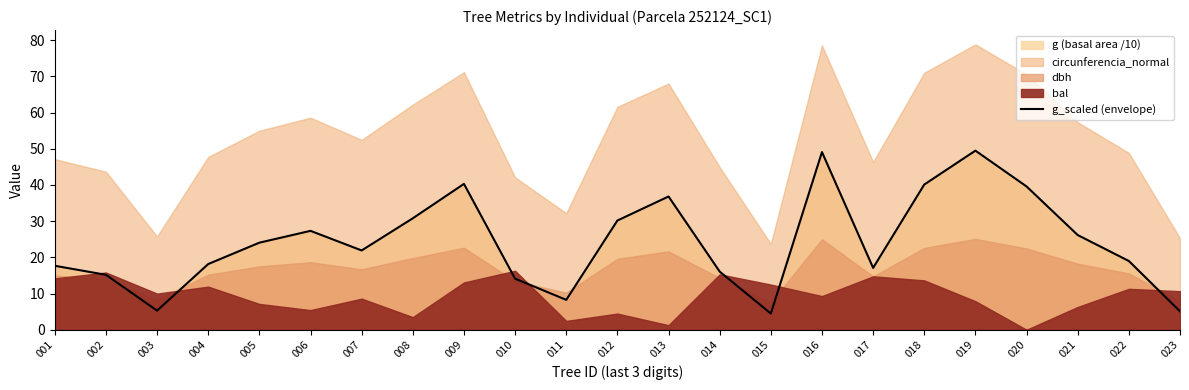

Which label corresponds to the largest value in the chart?

019